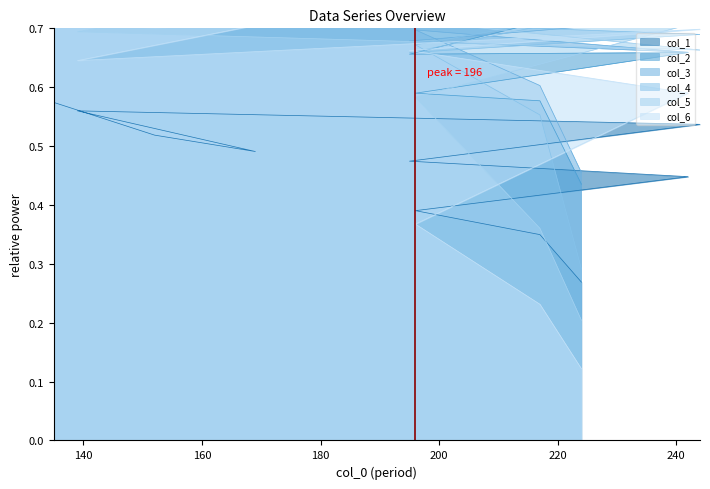

What is the total value across all series at 135?

4.7